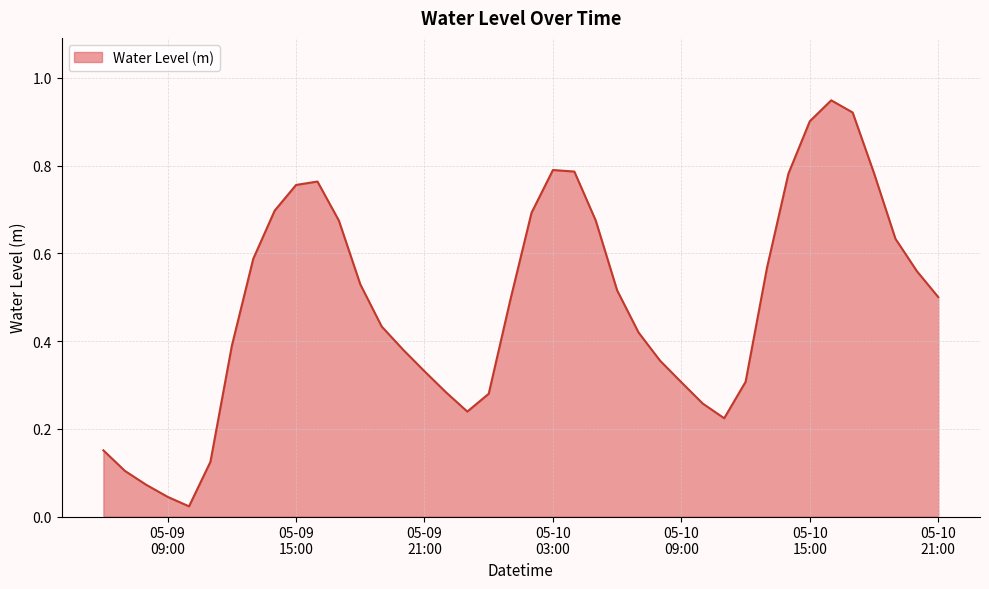

Reading left to right, transcribe all the data shown in this chart.

0.2	0.1	0.1	0.0	0.0	0.1	0.4	0.6	0.7	0.8	0.8	0.7	0.5	0.4	0.4	0.3	0.3	0.2	0.3	0.5	0.7	0.8	0.8	0.7	0.5	0.4	0.4	0.3	0.3	0.2	0.3	0.6	0.8	0.9	0.9	0.9	0.8	0.6	0.6	0.5